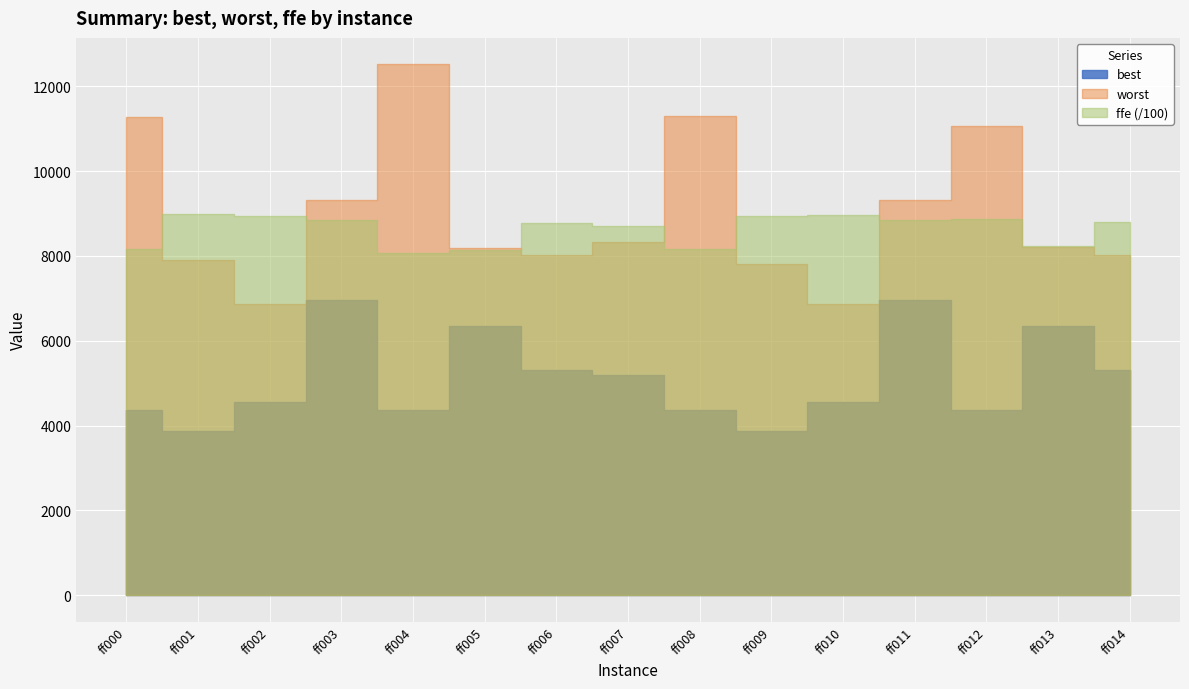

Is the value of best at ff009 greater than the value of worst at ff004?

No